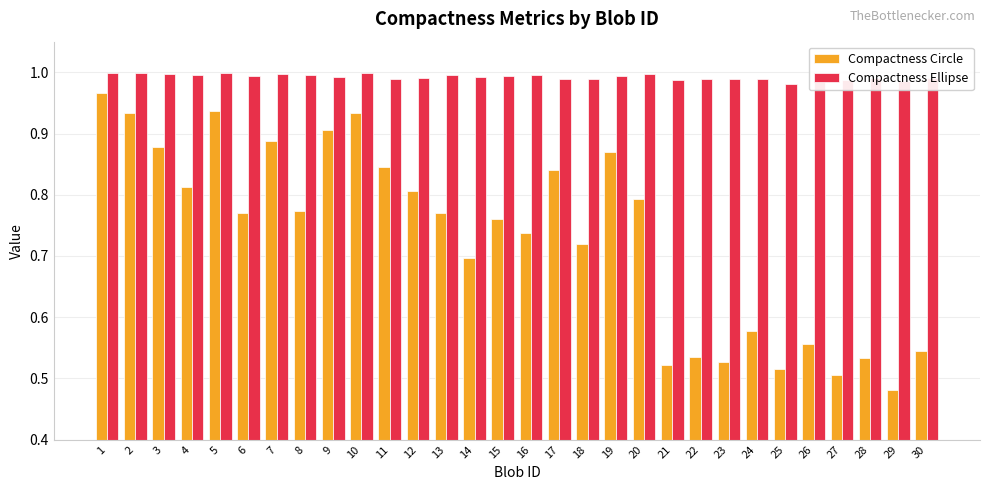

Which series has the widest spread of values?

Compactness Circle